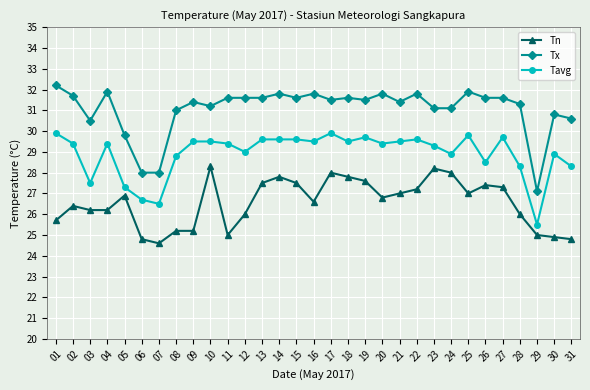

What is the difference between the Tx values at 23 and 13?

0.5